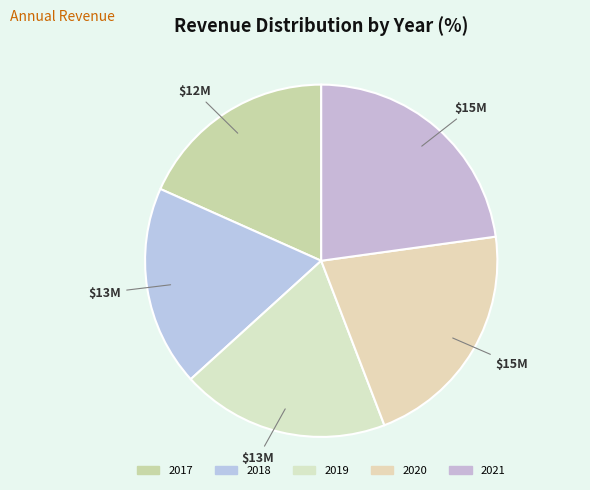

Which slice is the smallest?

2017